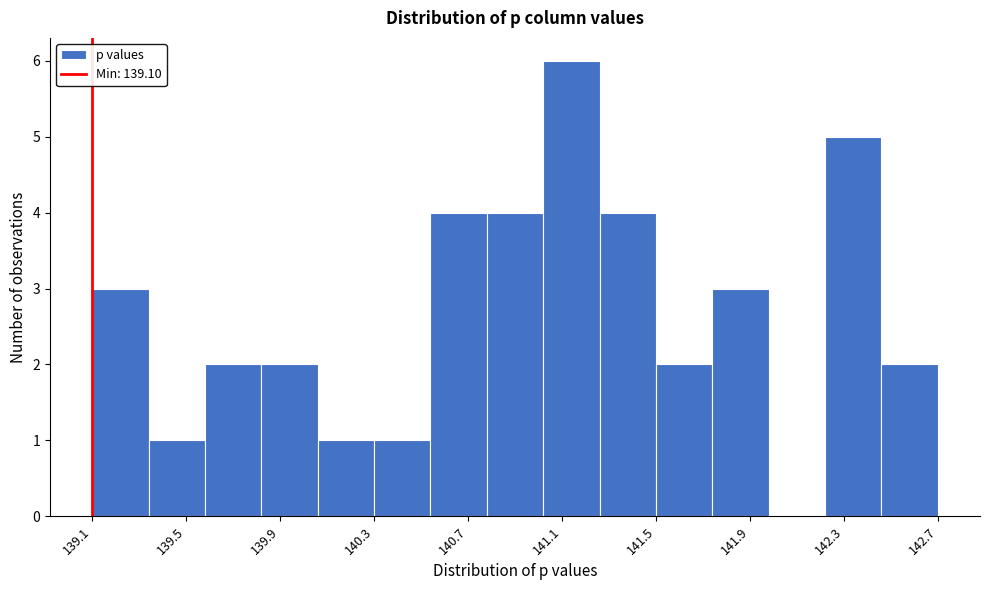

What is the height of the bar covering 142.45 to 142.70 on the x-axis? Neither the bar edges nor the heights are printed on the chart, so give them approximately, as read against the axes.

2